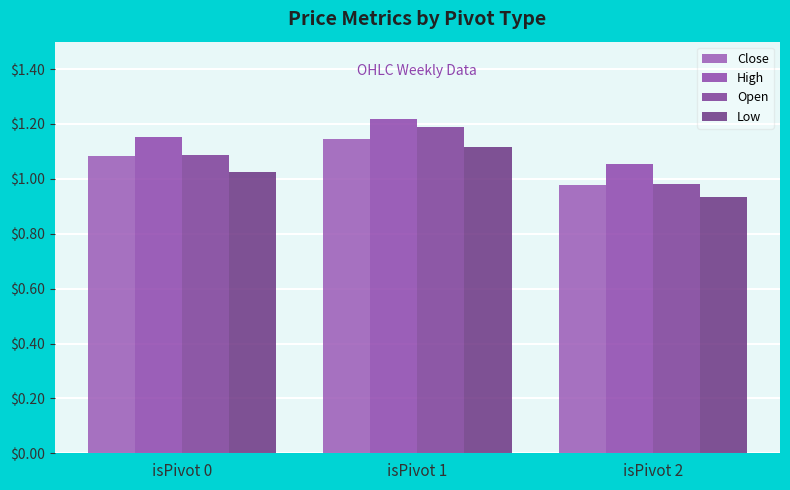

How many values in the Low series are below 1?

1